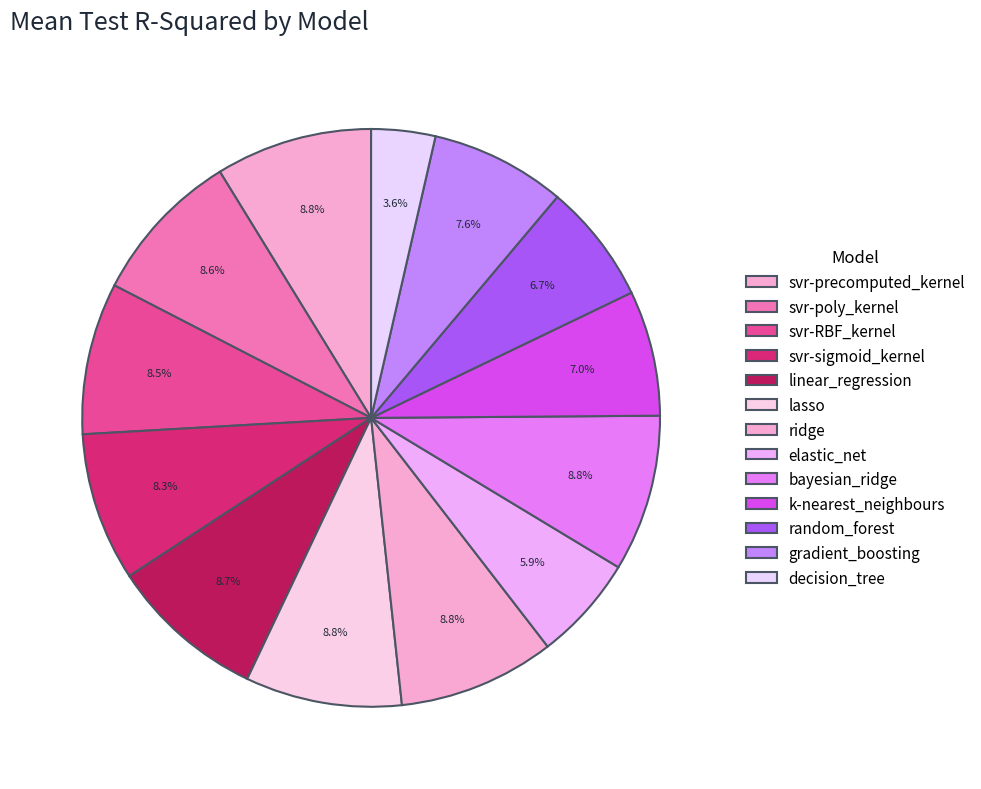

What is the change in value from ridge to decision_tree?

-0.6